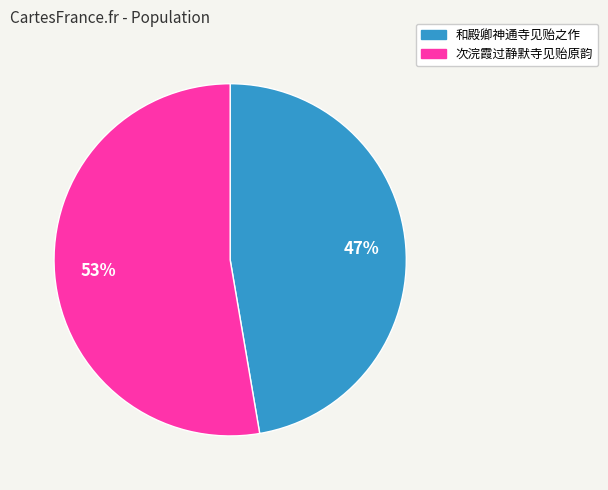

Is 次浣霞过静默寺见贻原韵 the majority of the pie?

Yes